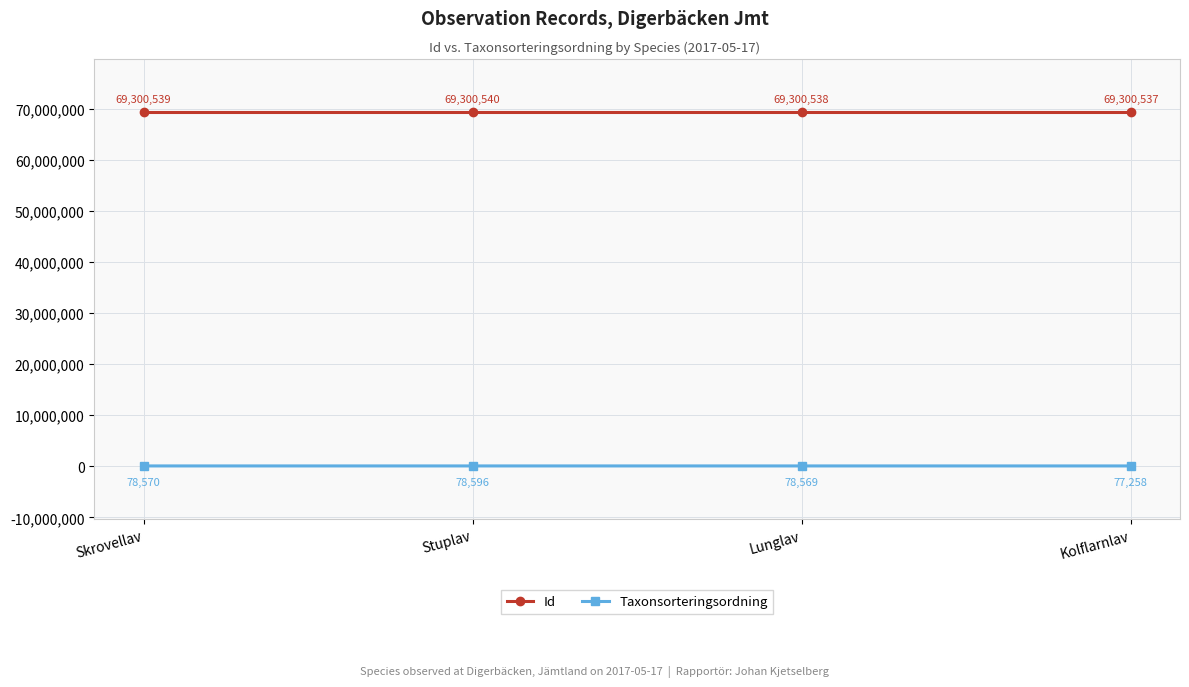

How many lines are shown in the chart?

2